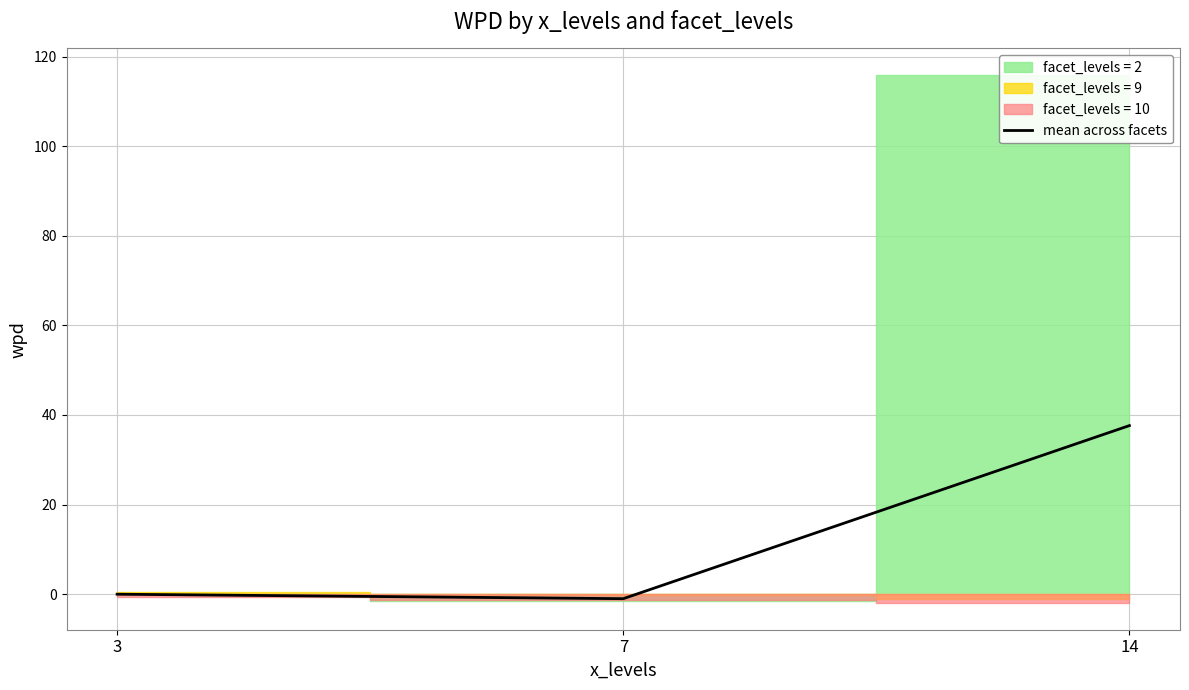

Reading left to right, list all the values displayed in this chart.

-0.0	-1.0	37.6